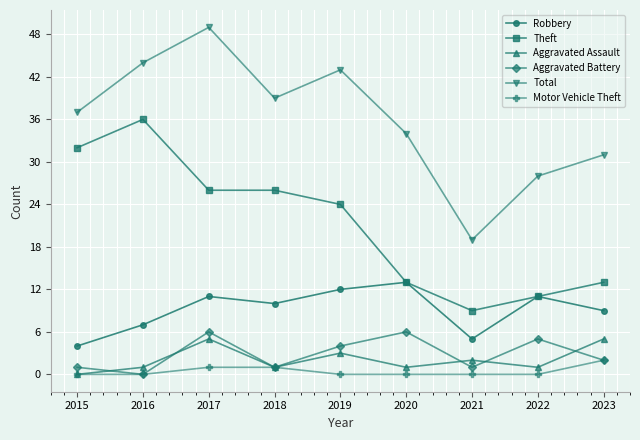

What is the maximum value shown in the chart?

49